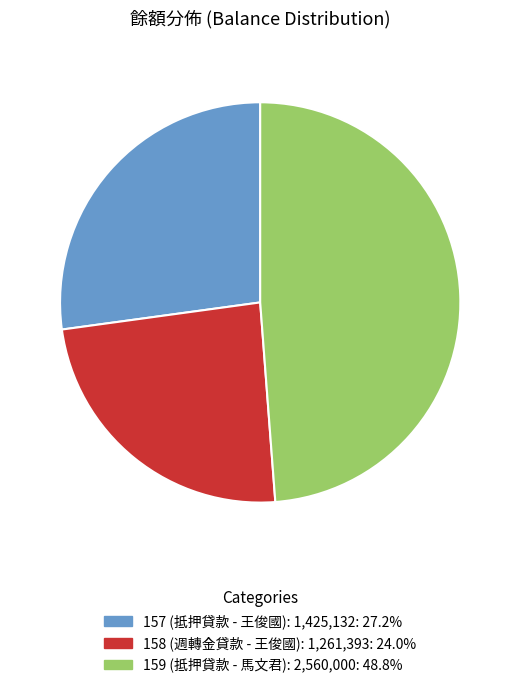

What is the ratio of the value at 159 to the value at 158?

2.0